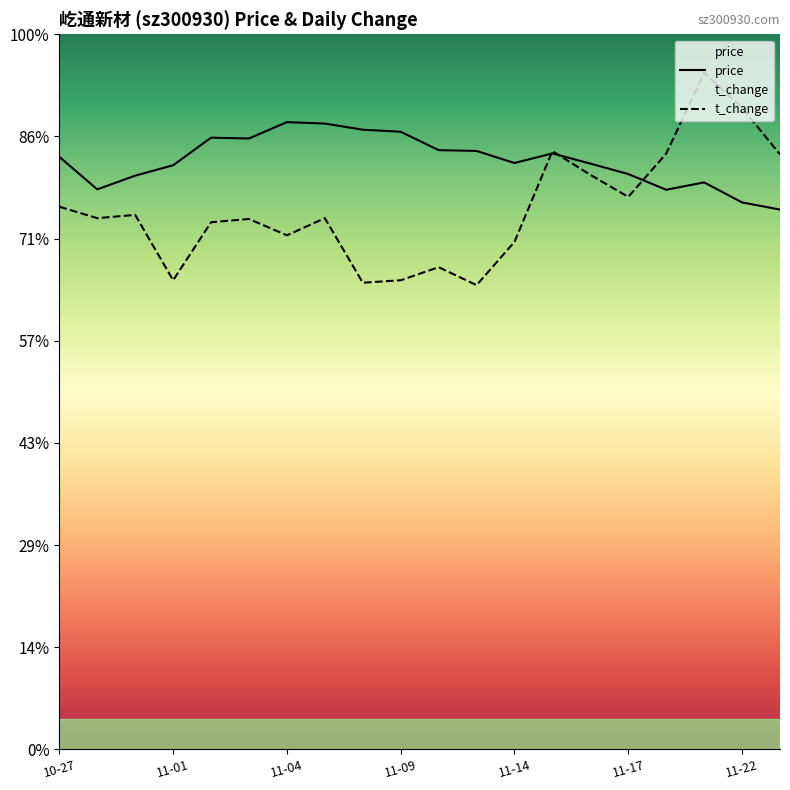

Does the chart display data point markers on the line(s)?

No